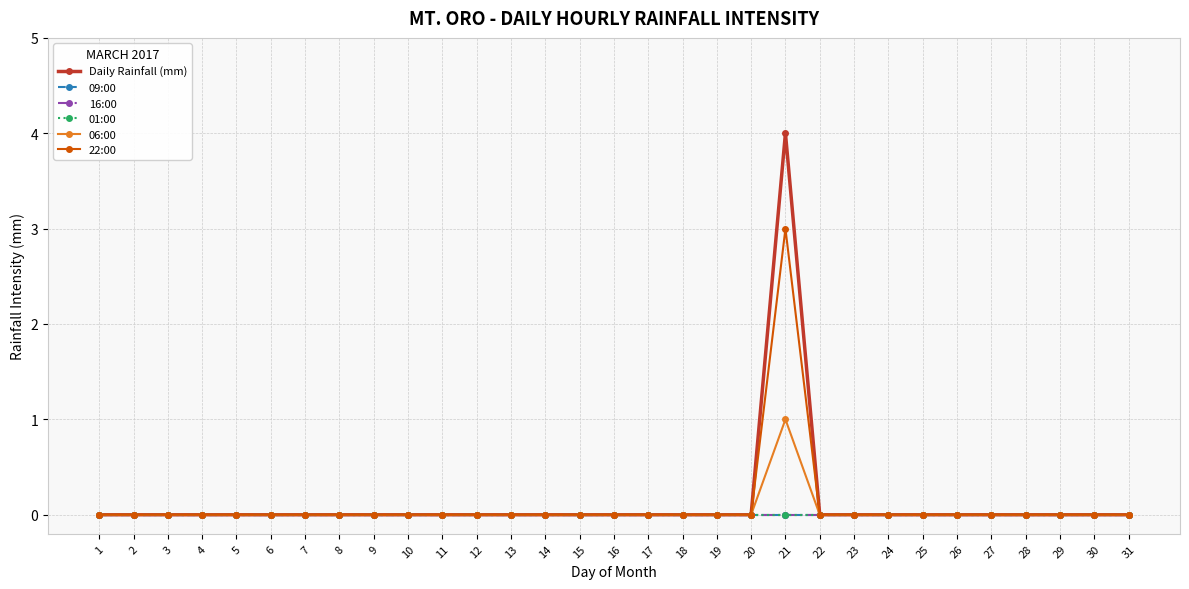

Is this an area chart (filled region under the line)?

No